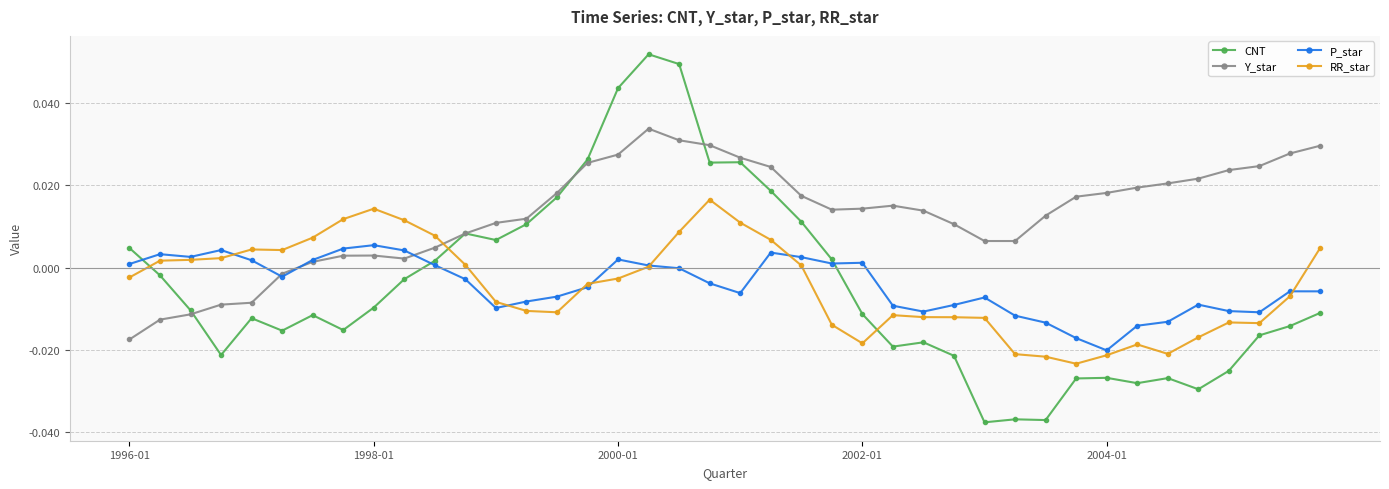

How many series are shown in this chart?

4